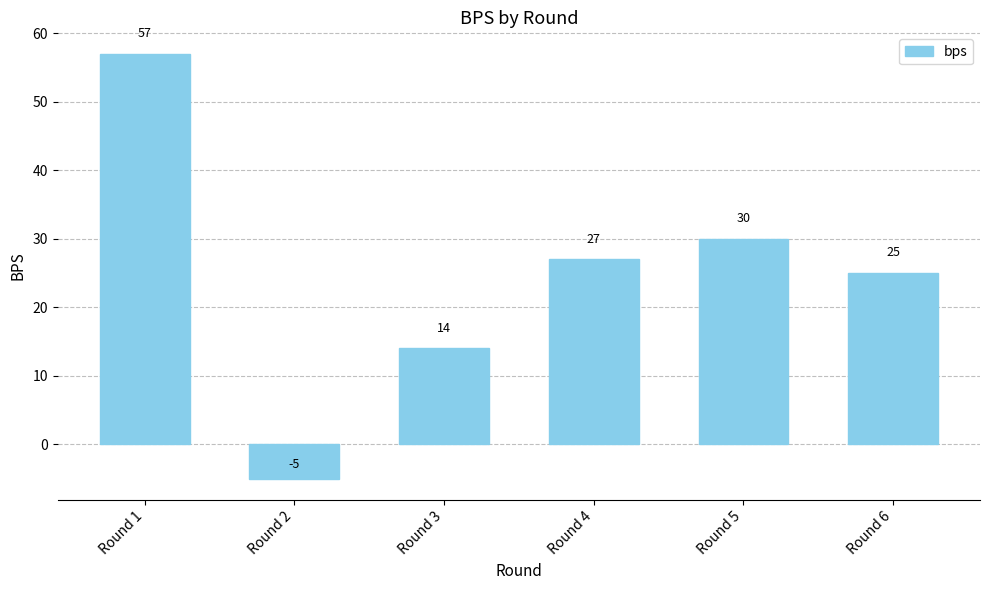

Rank the categories by value from highest to lowest.

Round 1, Round 5, Round 4, Round 6, Round 3, Round 2